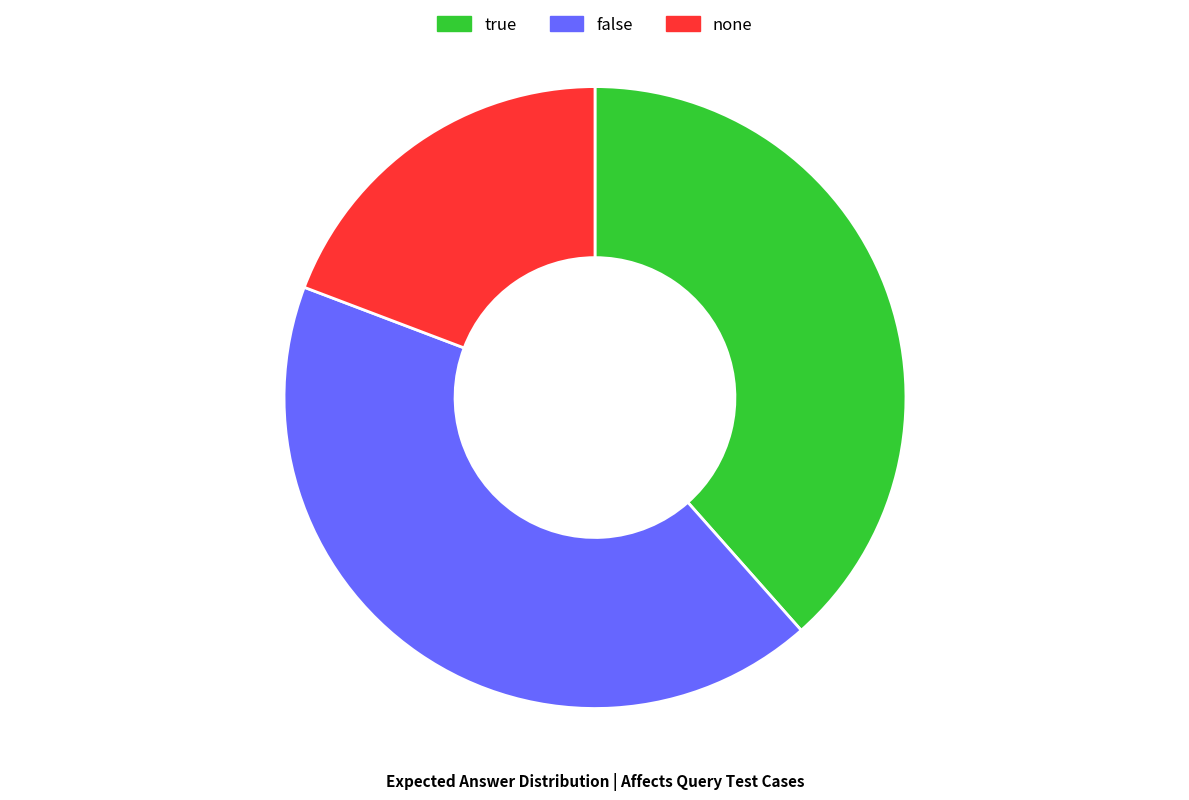

Do none and false together represent more than half of the pie?

Yes